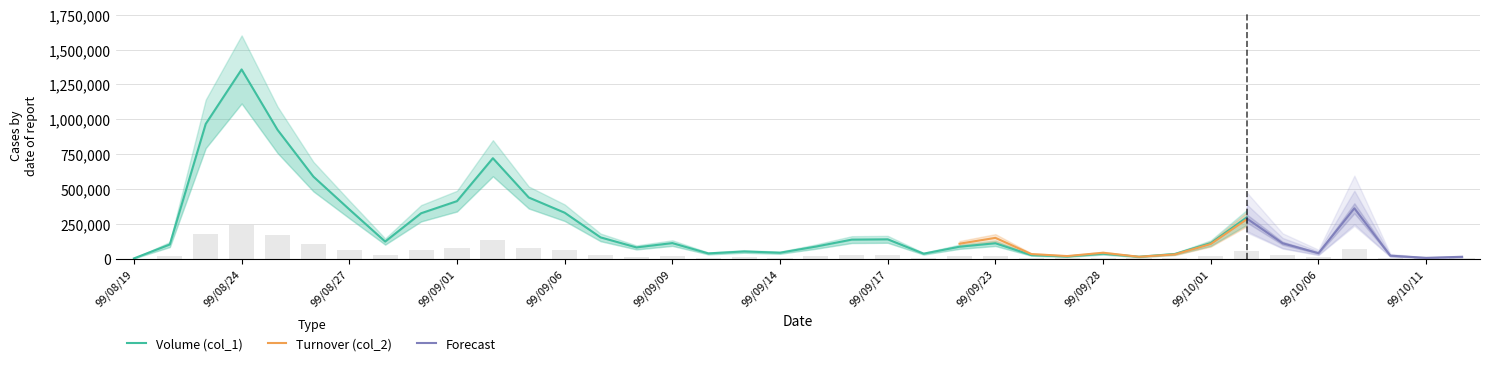

Approximately how many times larger is the value at 99/08/23 compared to 99/09/14?

23.0